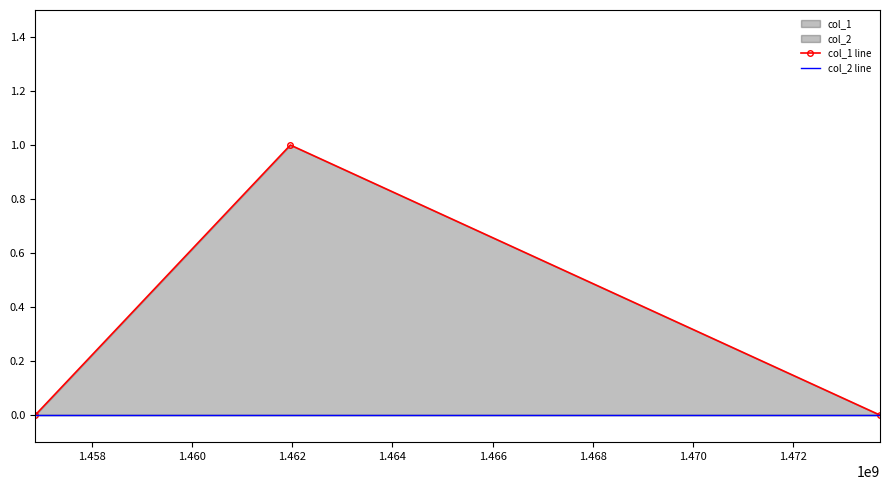

True or false: col_2 line has a value of 0 at 1.460.

True